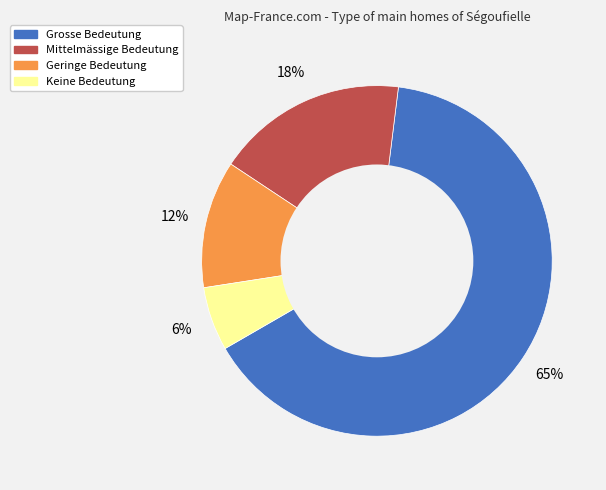

Is the sum of Mittelmässige Bedeutung and Geringe Bedeutung greater than half?

No